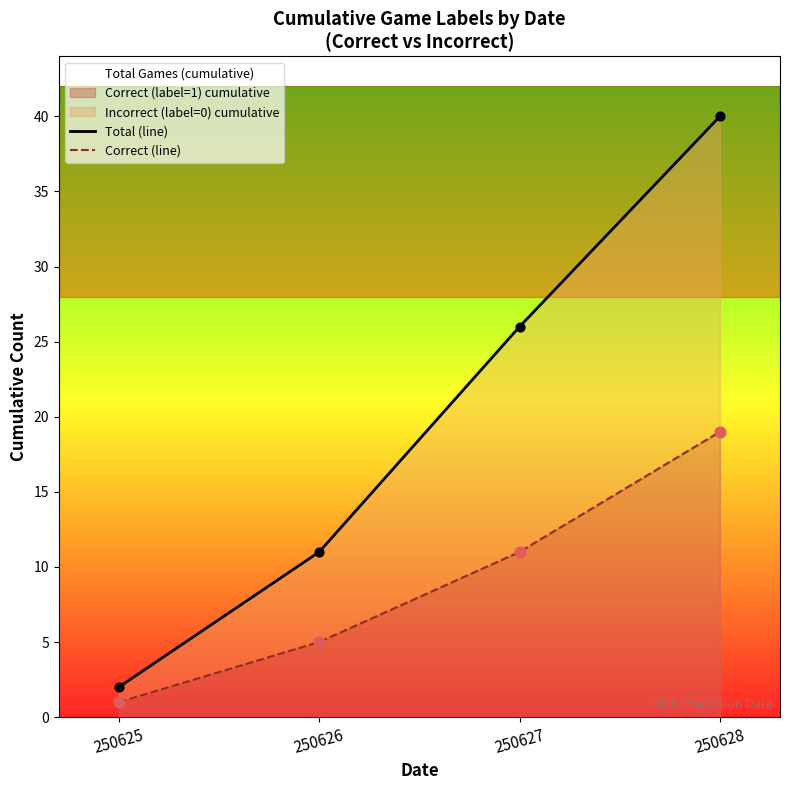

At how many categories does at least one series exceed 12?

2